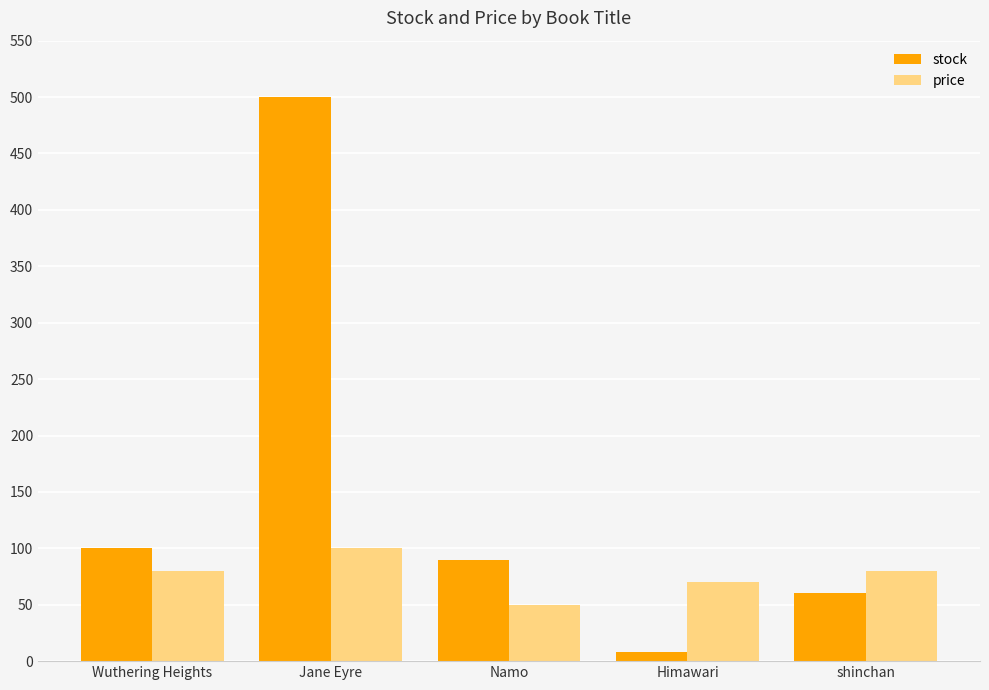

How many distinct data groups are displayed?

2